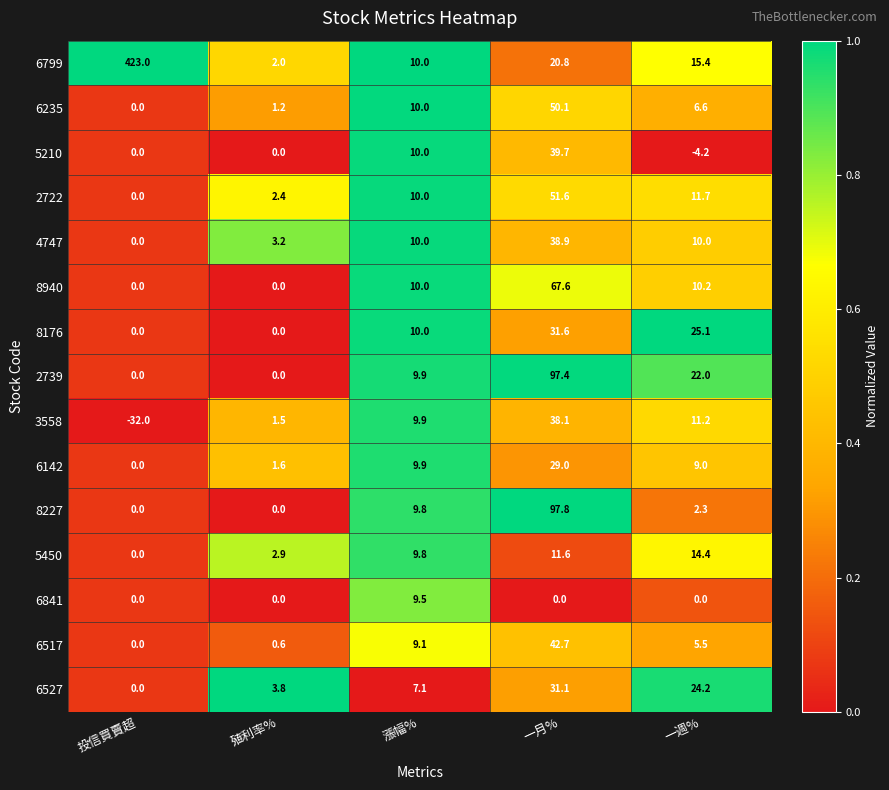

Where does the 8227 series first go above 2?

漲幅%